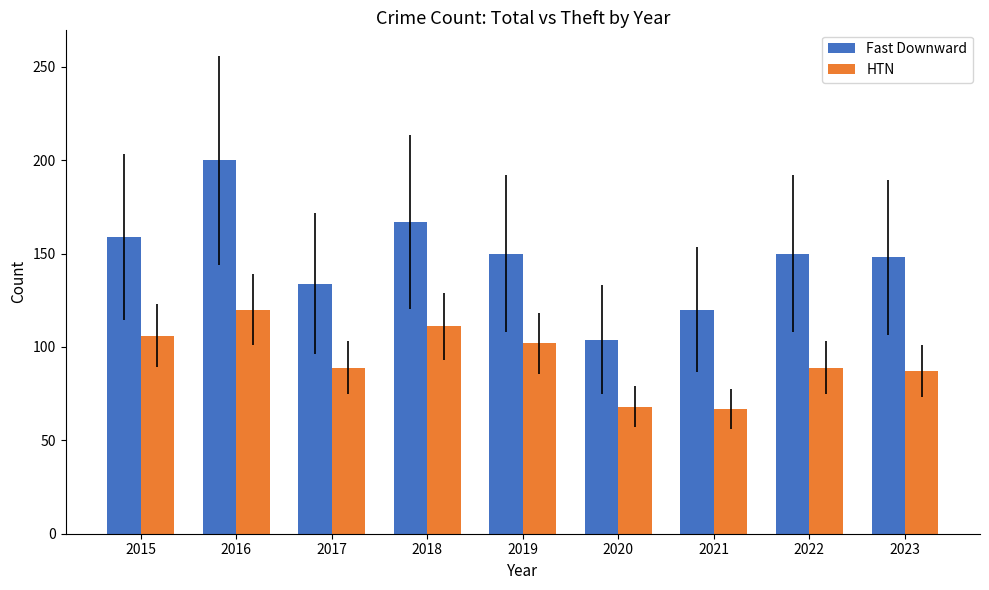

List the series in order of their overall mean, lowest first.

HTN, Fast Downward